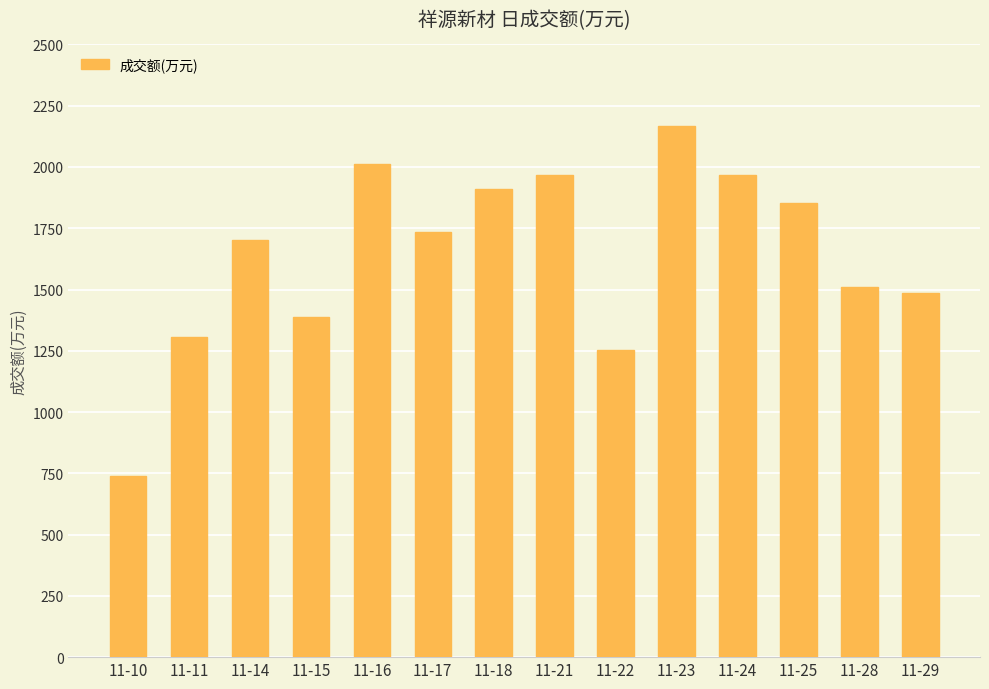

What is the sum of the values at 11-15 and 11-17?

3120